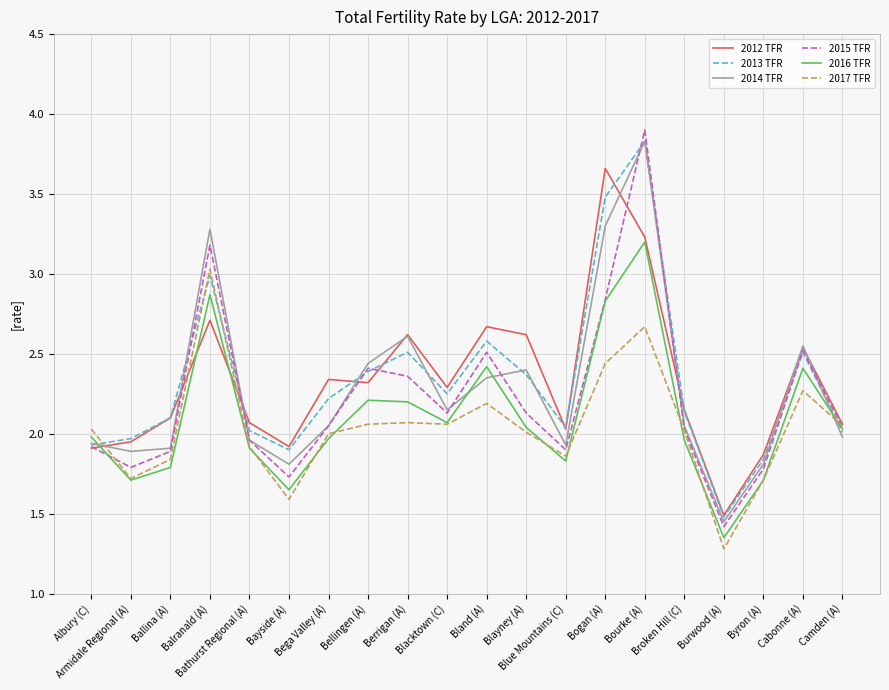

Which series has the largest range (max minus min)?

2015 TFR